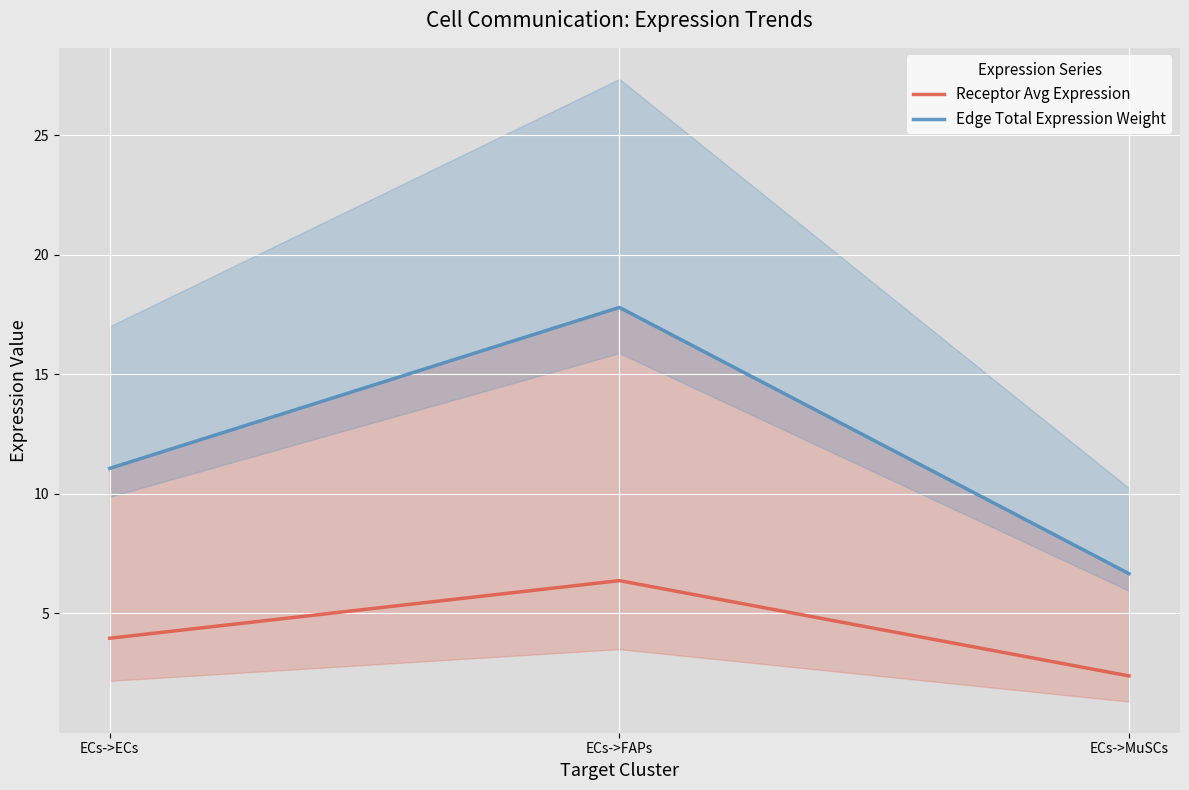

What is the approximate value of Edge Total Expression Weight at ECs->FAPs?

17.8